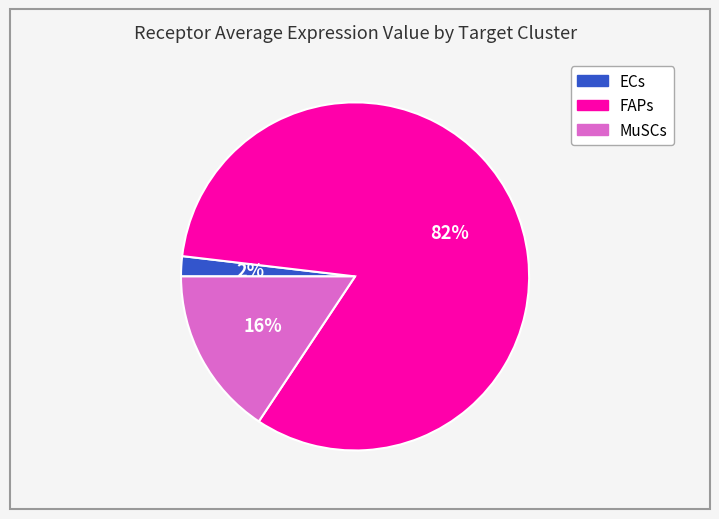

Is there any slice that represents more than half of the pie?

Yes